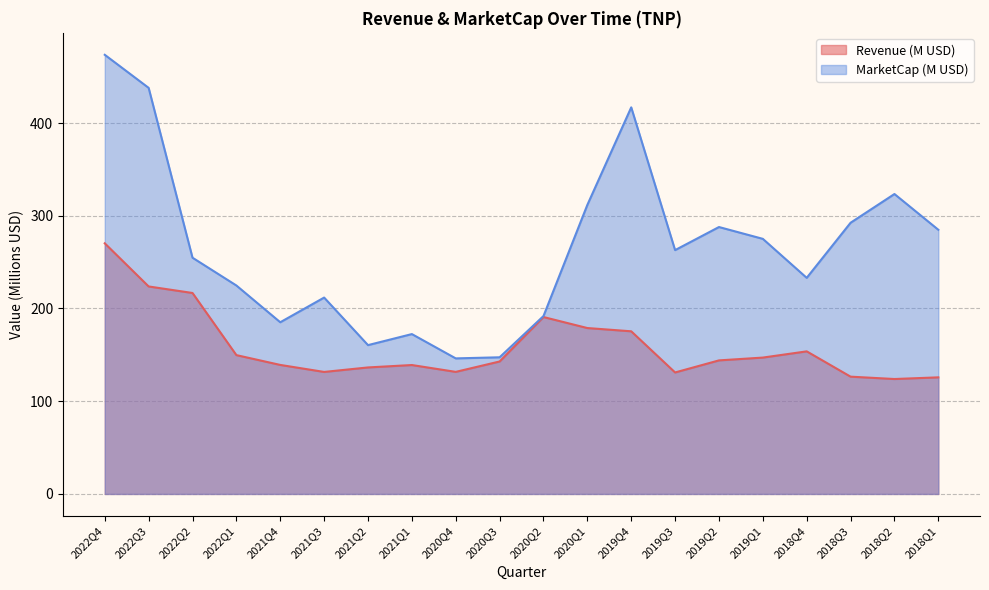

Where does the MarketCap series first go above 262?

2022Q4